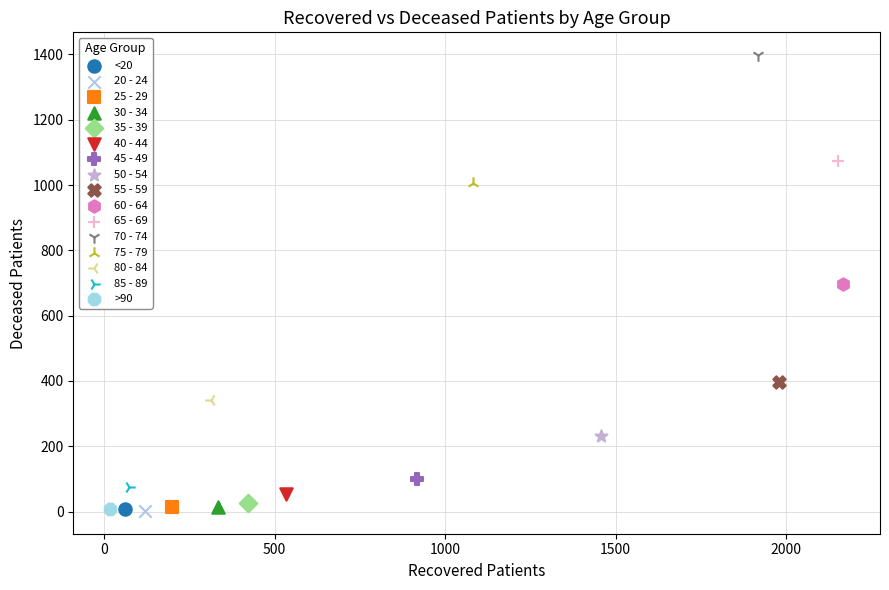

What are all the series names shown in the legend?

<20, 20 - 24, 25 - 29, 30 - 34, 35 - 39, 40 - 44, 45 - 49, 50 - 54, 55 - 59, 60 - 64, 65 - 69, 70 - 74, 75 - 79, 80 - 84, 85 - 89, >90